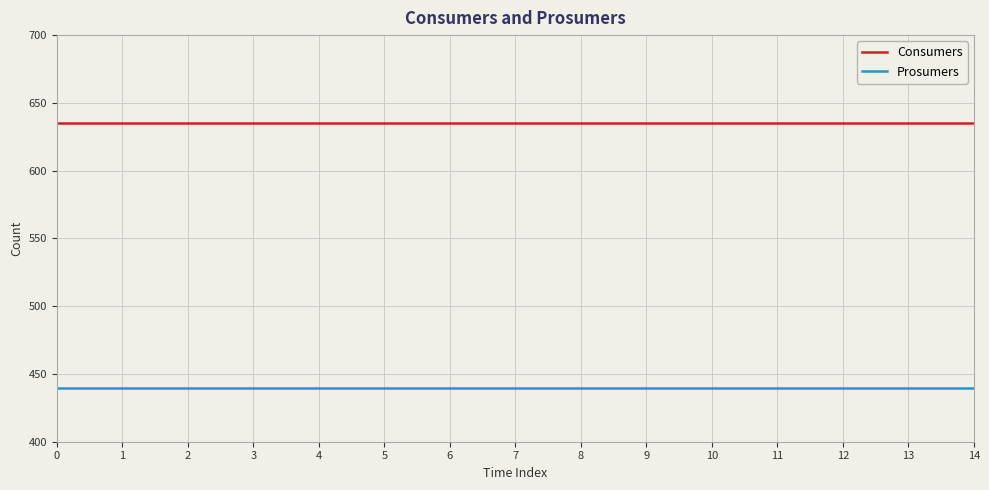

Reading left to right, transcribe all the data shown in this chart.

Consumers: 0=635	1=635	2=635	3=635	4=635	5=635	6=635	7=635	8=635	9=635	10=635	11=635	12=635	13=635	14=635
Prosumers: 0=440	1=440	2=440	3=440	4=440	5=440	6=440	7=440	8=440	9=440	10=440	11=440	12=440	13=440	14=440